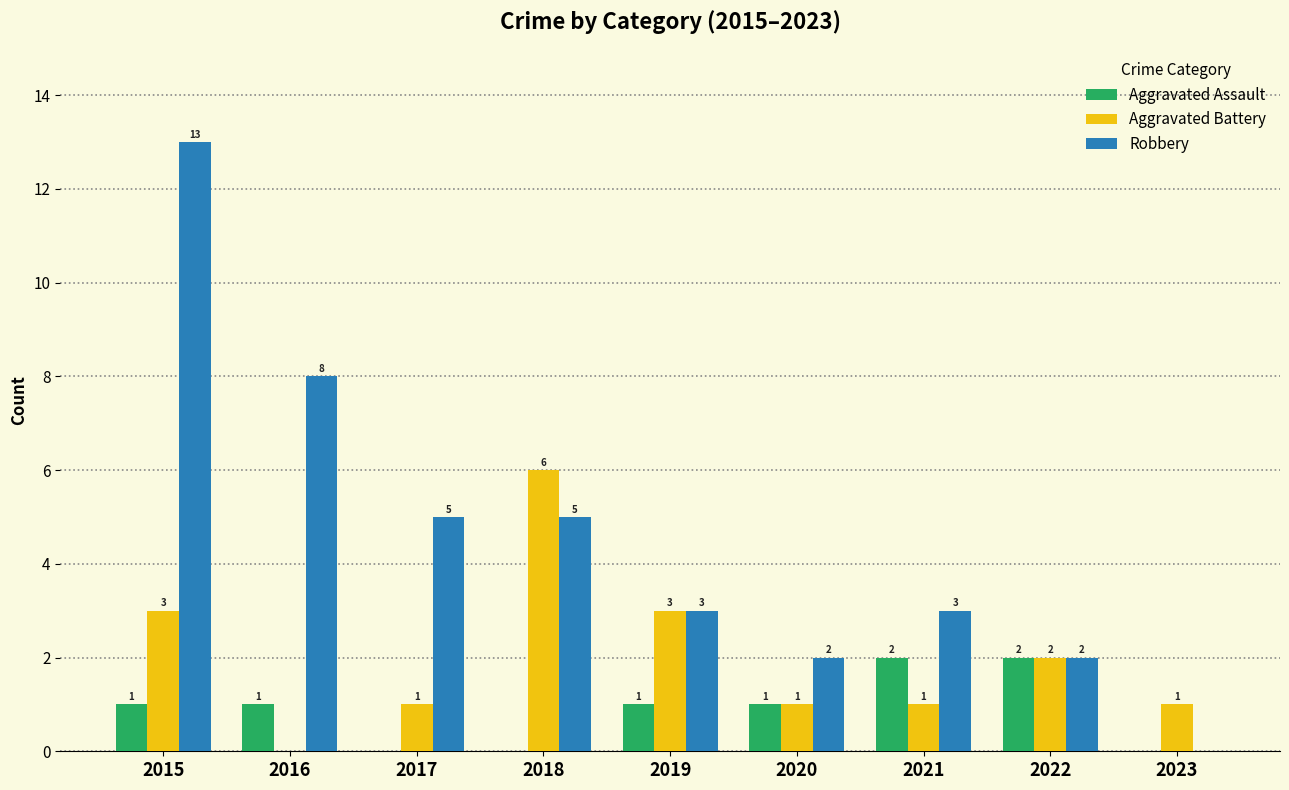

Which series has the largest total across all categories?

Robbery